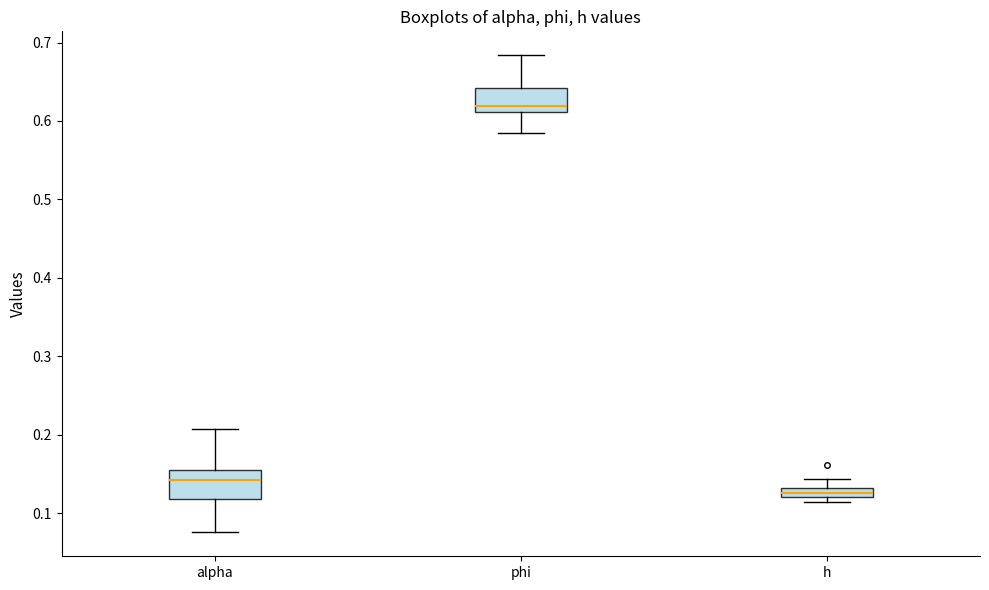

Where does the lower whisker of the box for phi end on the y-axis? The values are not printed on the chart, so give them approximately, as read against the axis.

0.58